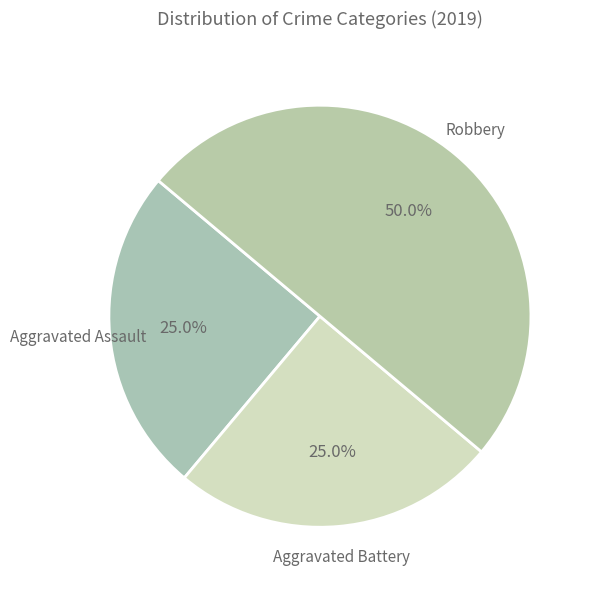

Is Aggravated Assault the majority of the pie?

No